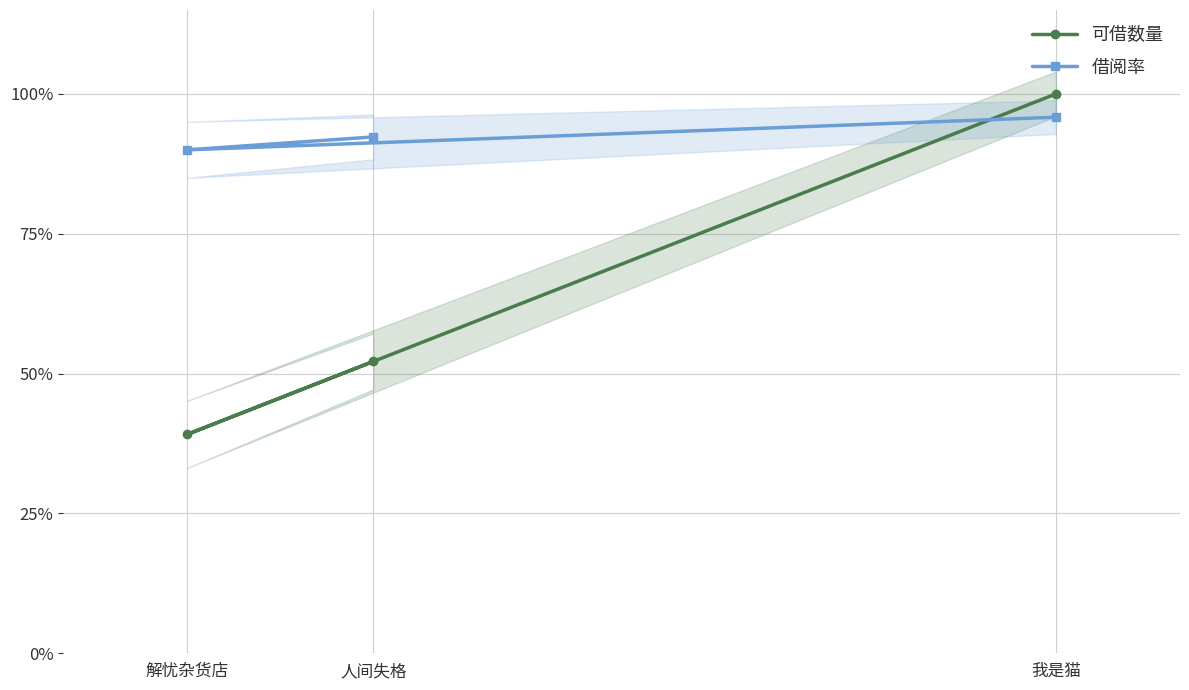

What is the sum of all 借阅率 values?

2.8